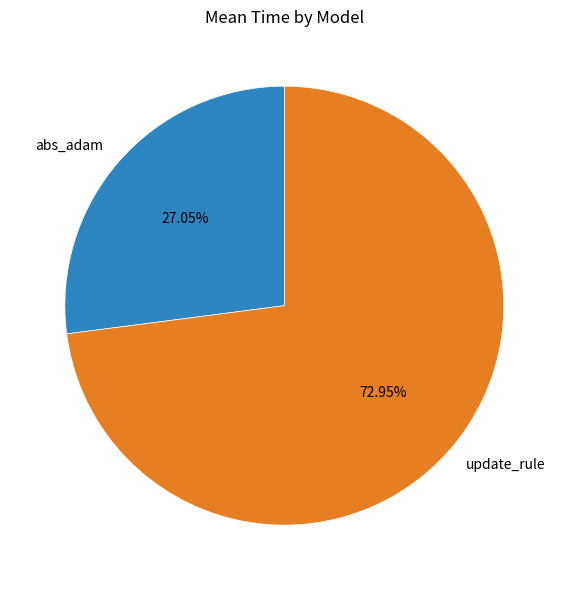

To the nearest percent, what percentage of the pie is update_rule?

73%